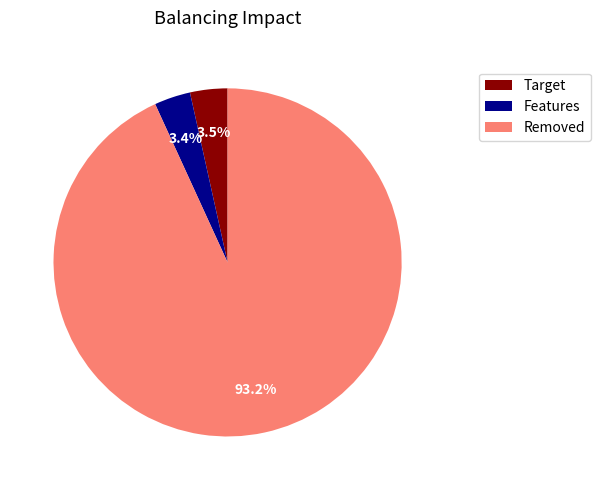

Count the number of slices in the pie.

3